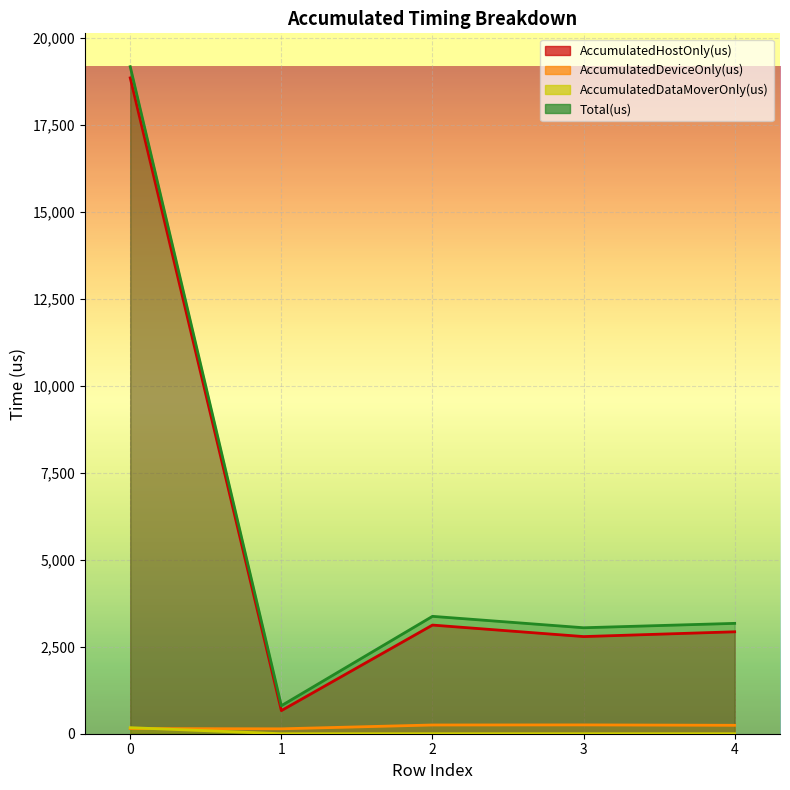

Rank the series by their maximum value, from lowest to highest.

AccumulatedDataMoverOnly(us), AccumulatedDeviceOnly(us), AccumulatedHostOnly(us), Total(us)